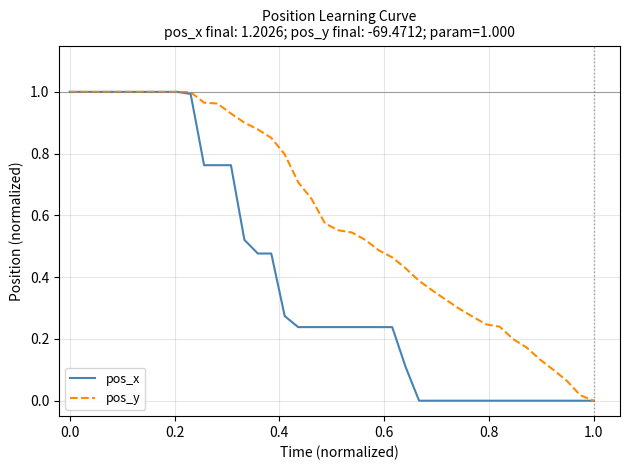

List the series in order of their overall mean, lowest first.

pos_x, pos_y